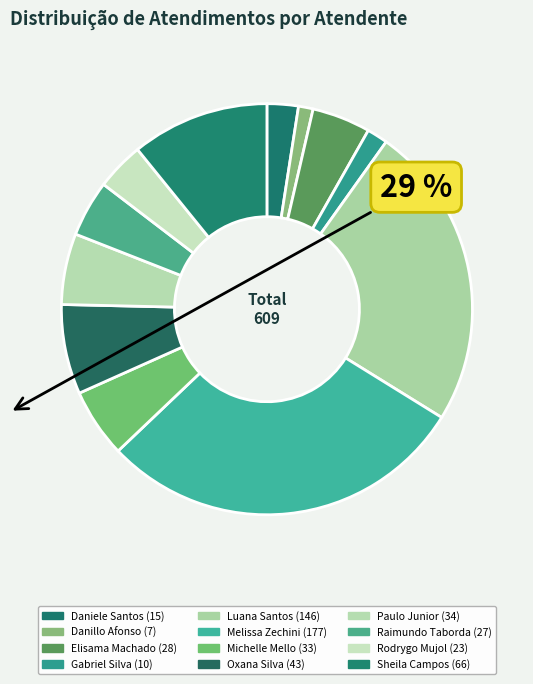

Count the number of slices in the pie.

12